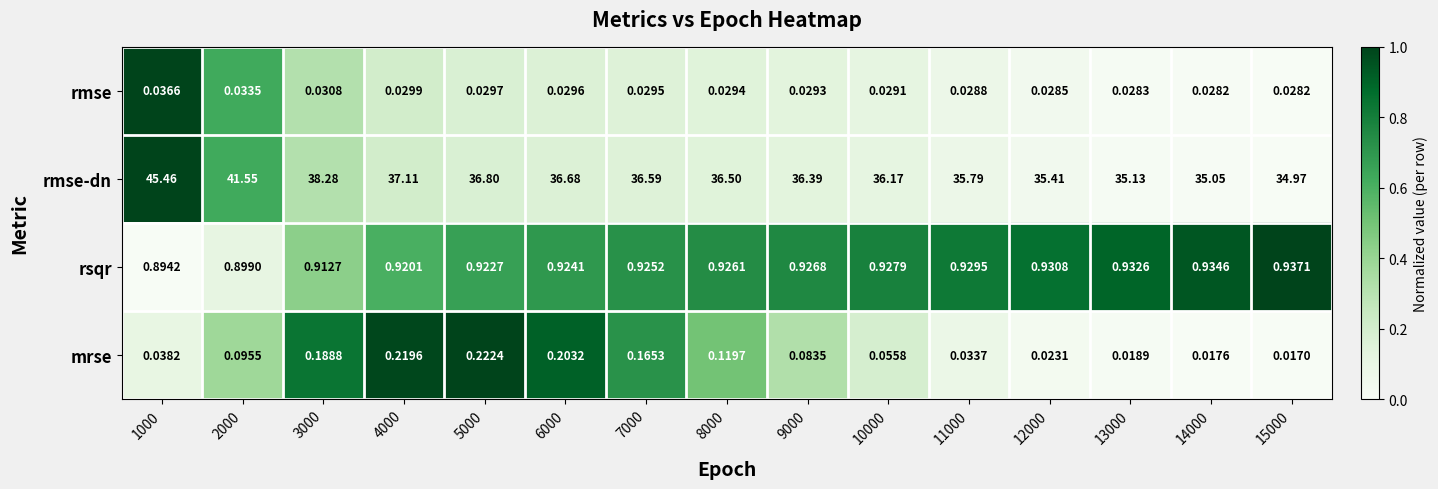

Which series has the largest total across all categories?

rmse-dn